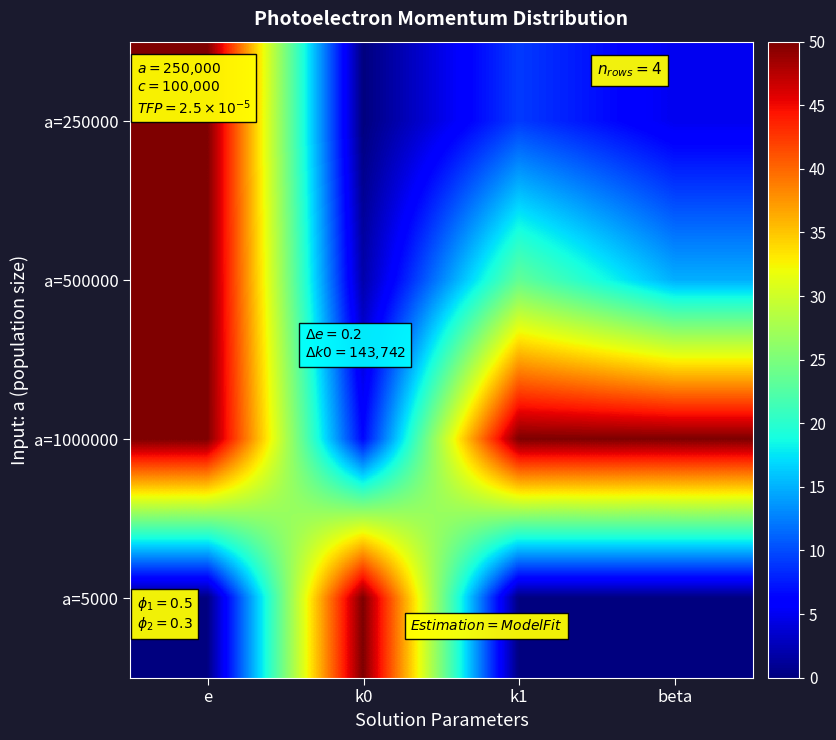

Between k1 and beta, which series saw the biggest shift?

a=500000